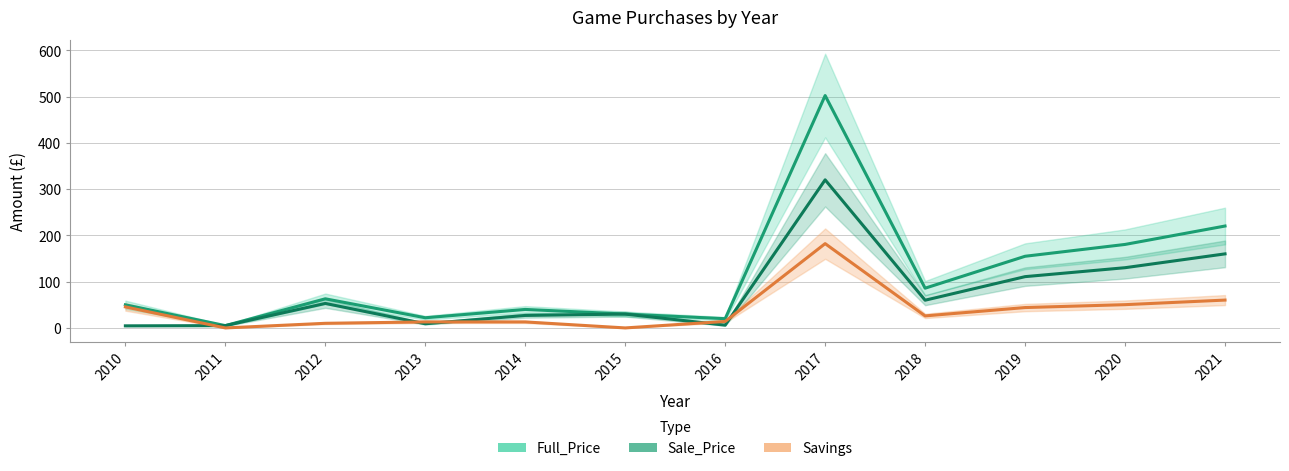

What is the approximate value of Sale_Price at 2018?

59.9